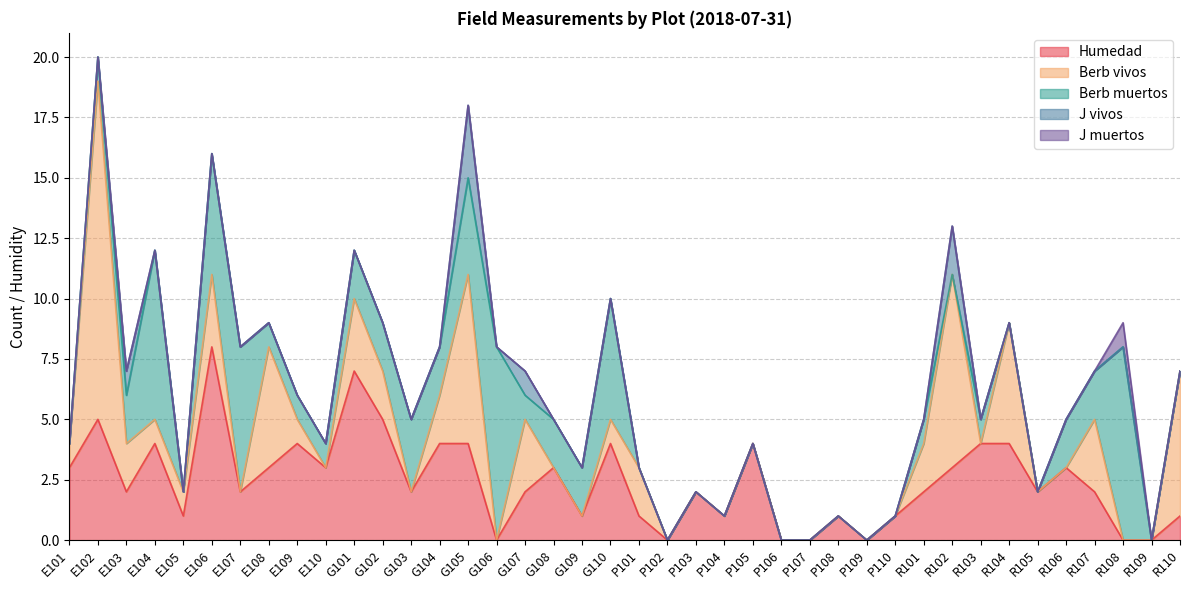

What is the sum of all J muertos values?

1